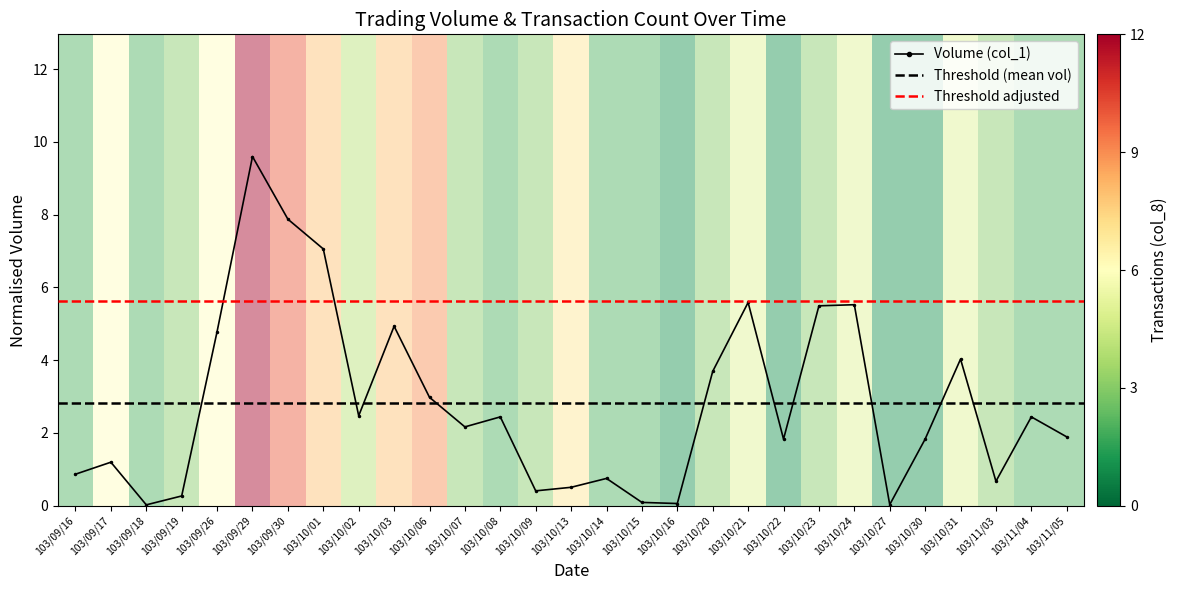

The value at 103/09/19 is 0.1. True or false?

False